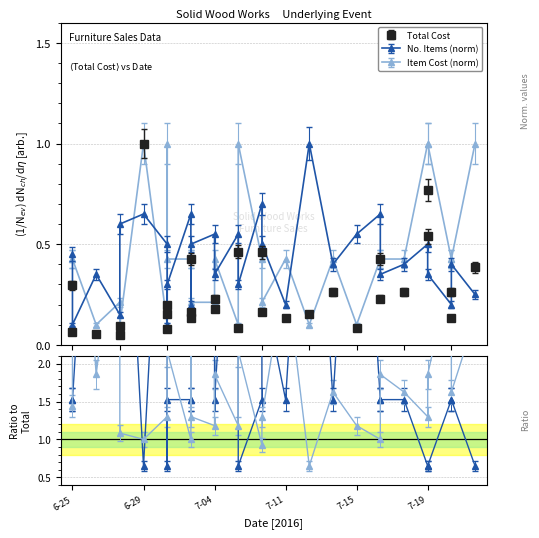

What is the spread (max minus min) of values at 2016-06-27?

0.1